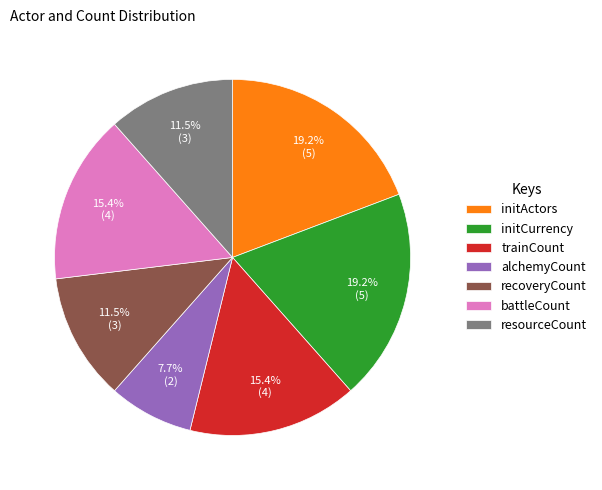

True or false: trainCount accounts for 30% of the total.

False